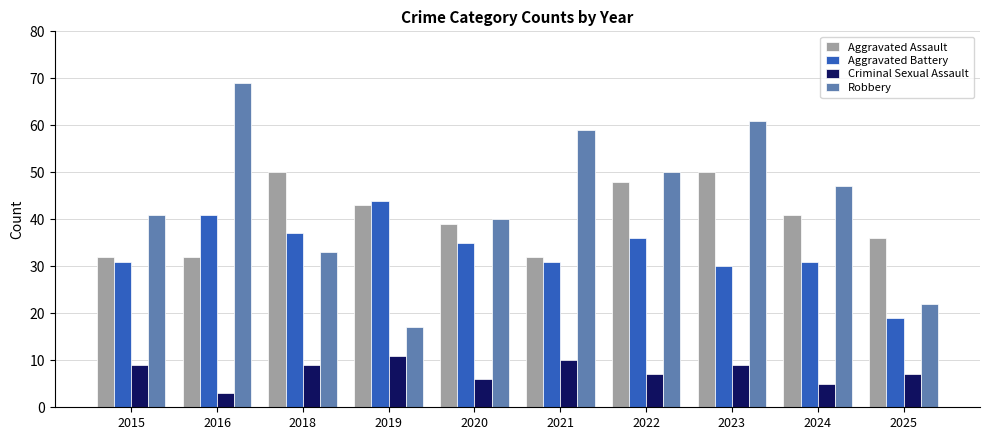

The value of Criminal Sexual Assault at 2025 is 12. True or false?

False